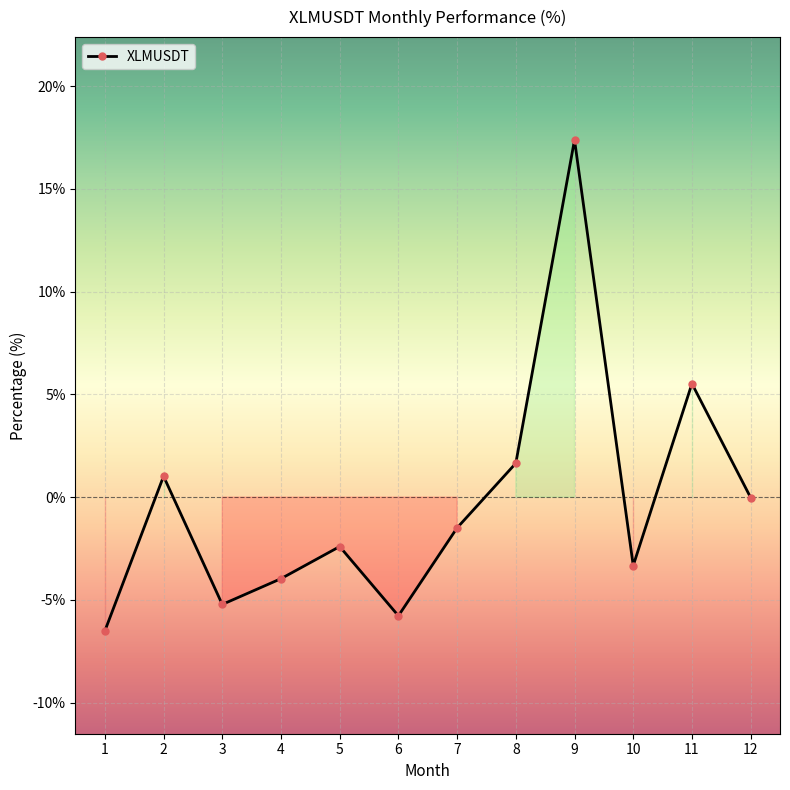

Rank the categories by value from lowest to highest.

1, 6, 3, 4, 10, 5, 7, 12, 2, 8, 11, 9